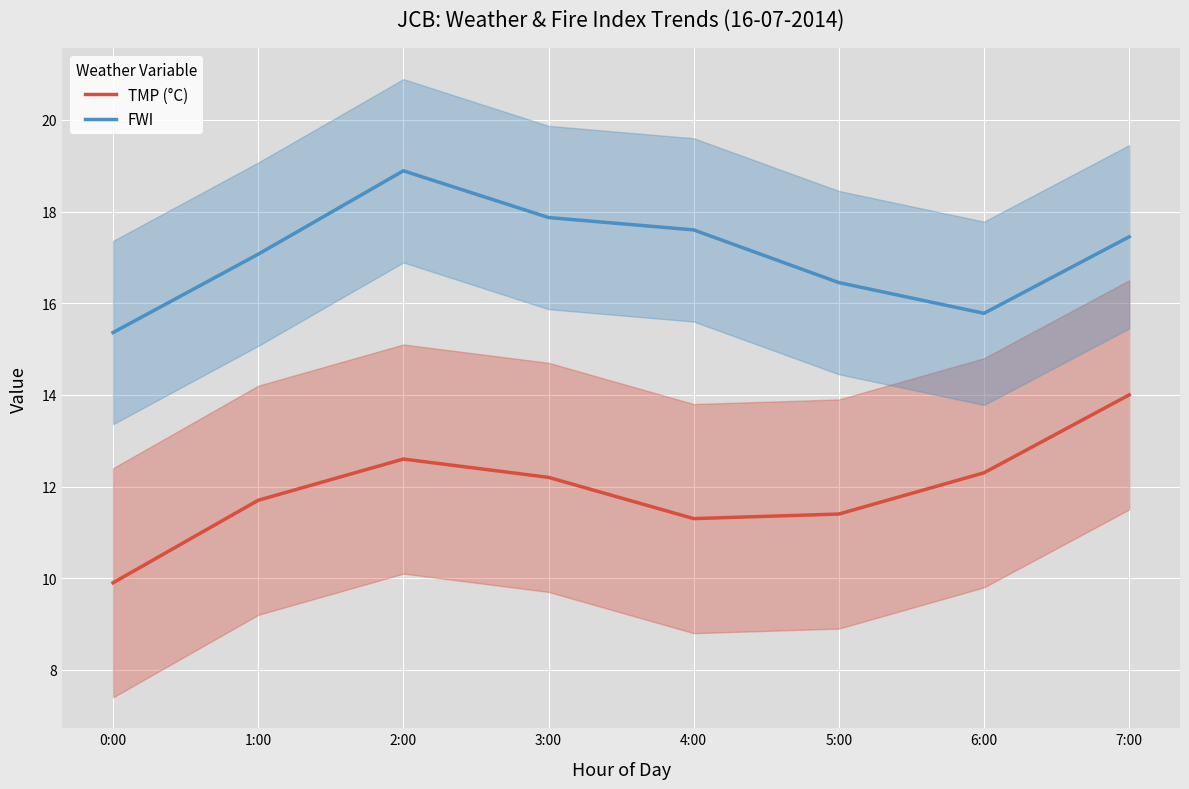

List the labels in order of FWI value, largest first.

2:00, 3:00, 4:00, 7:00, 1:00, 5:00, 6:00, 0:00